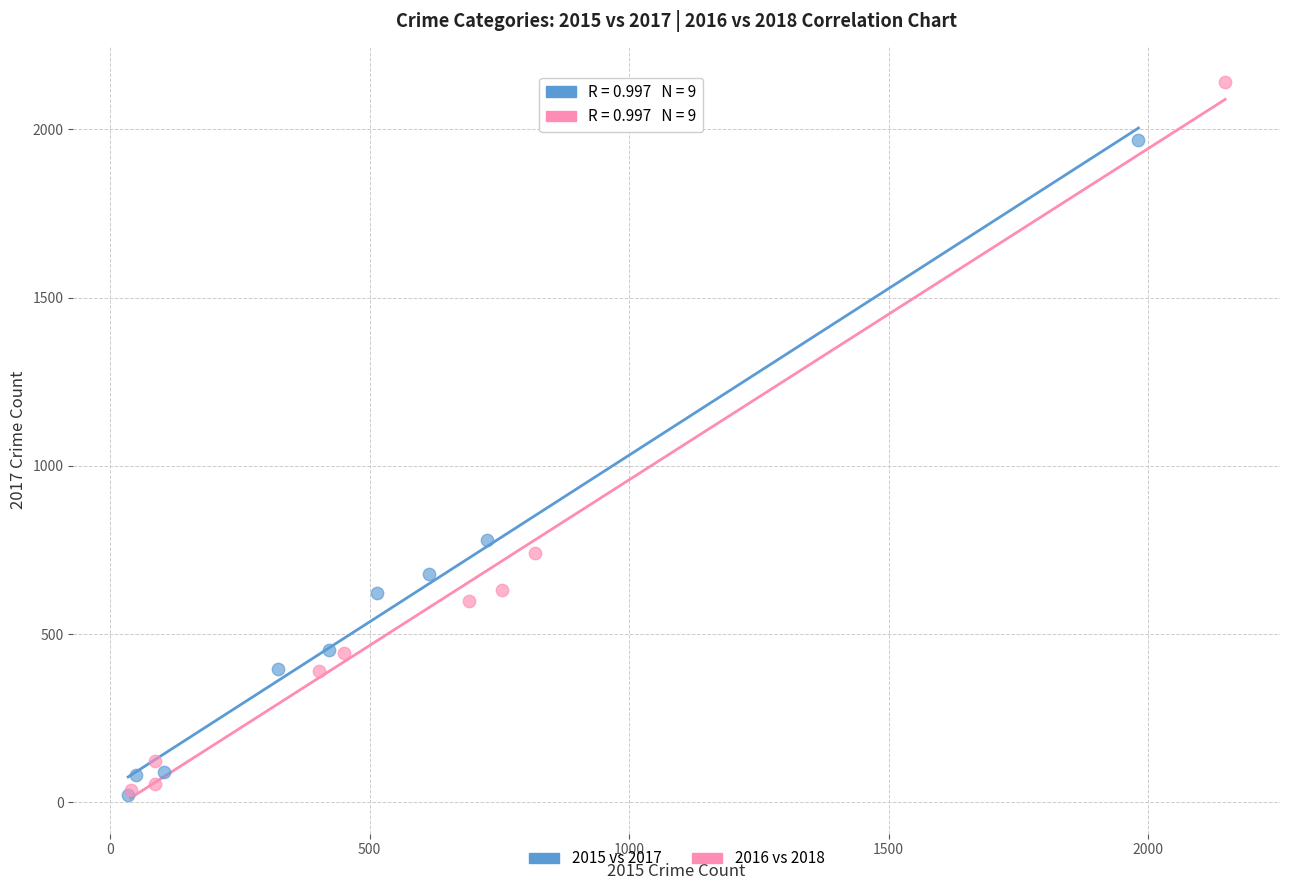

Which series has the widest spread of Y values?

2016 vs 2018